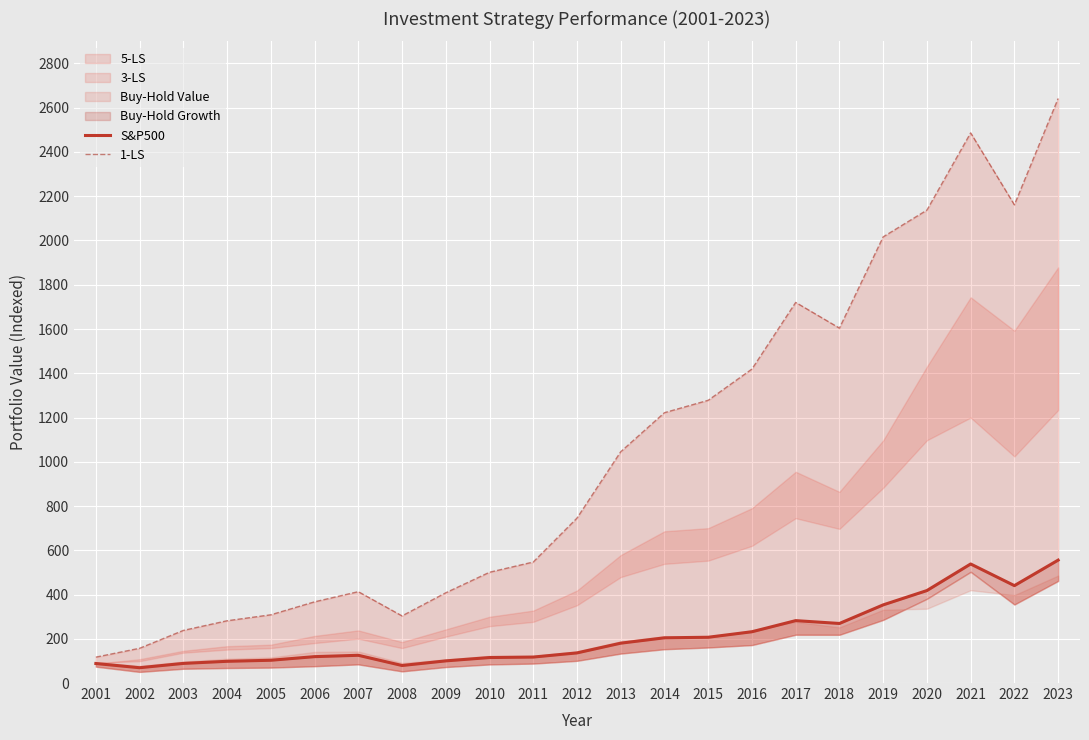

How many interior local peaks does the 1-LS series have?

3